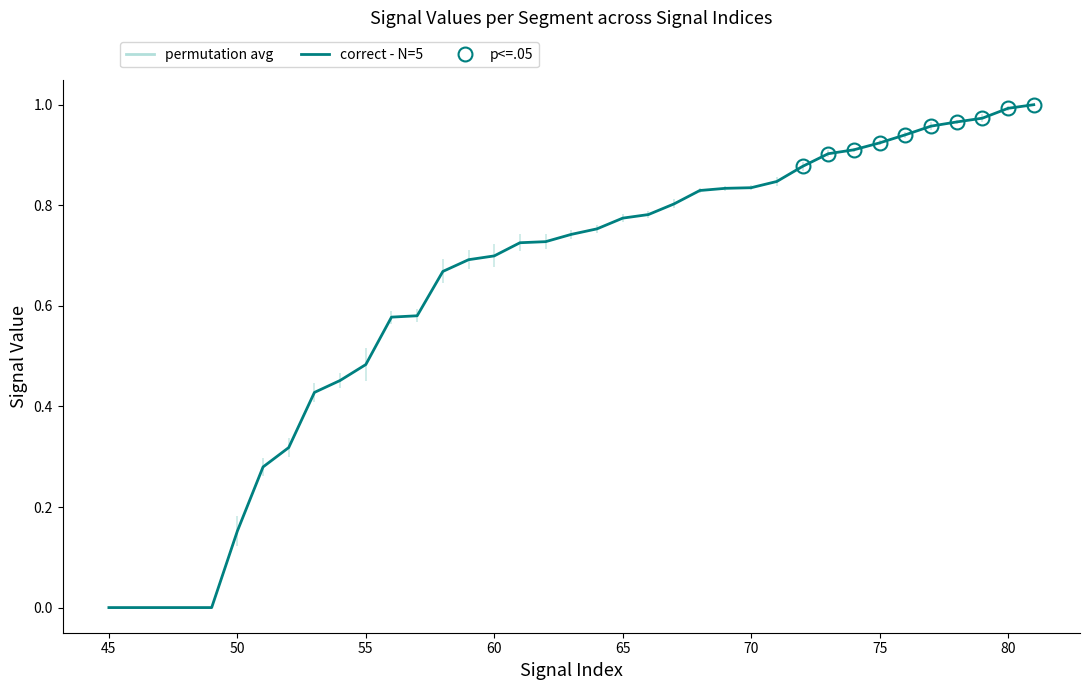

Is it true that correct - N=5 equals 0.4 at 45?

False